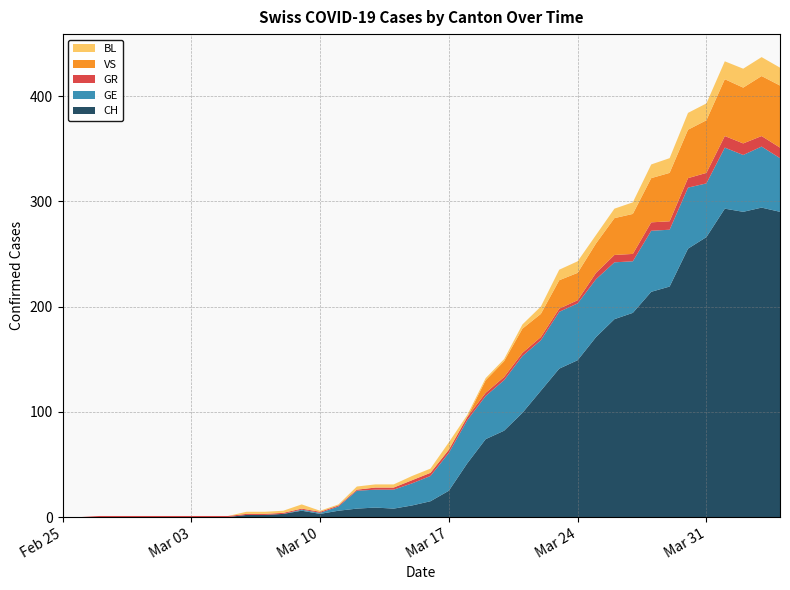

Reading left to right, extract all data points from this chart.

CH: 0	0	0	0	0	0	0	0	0	0	2	2	3	6	3	6	8	9	8	11	15	25	51	74	82	99	120	141	149	171	188	194	214	219	255	266	293	290	294	290
GE: 0	0	0	0	0	0	0	0	0	0	0	0	0	1	1	4	17	17	18	21	24	36	41	41	48	54	48	54	54	55	54	49	58	54	58	51	58	54	58	51
GR: 0	0	1	1	1	1	1	1	1	1	1	1	1	1	1	1	1	2	2	3	3	3	3	3	3	3	3	3	3	6	7	7	8	8	9	10	11	11	10	10
VS: 0	0	0	0	0	0	0	0	0	0	0	0	0	0	0	0	0	0	0	0	0	0	0	12	15	23	22	27	26	28	35	38	42	46	46	50	54	53	57	59
BL: 0	0	0	0	0	0	0	0	0	0	2	2	2	4	1	1	3	3	3	4	4	7	2	2	2	4	7	10	11	8	9	11	13	14	16	16	17	18	18	17